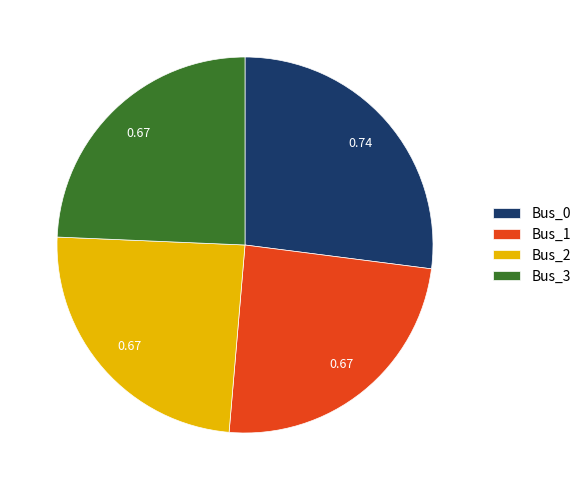

Is it true that Bus_0 is 27% of the pie?

True